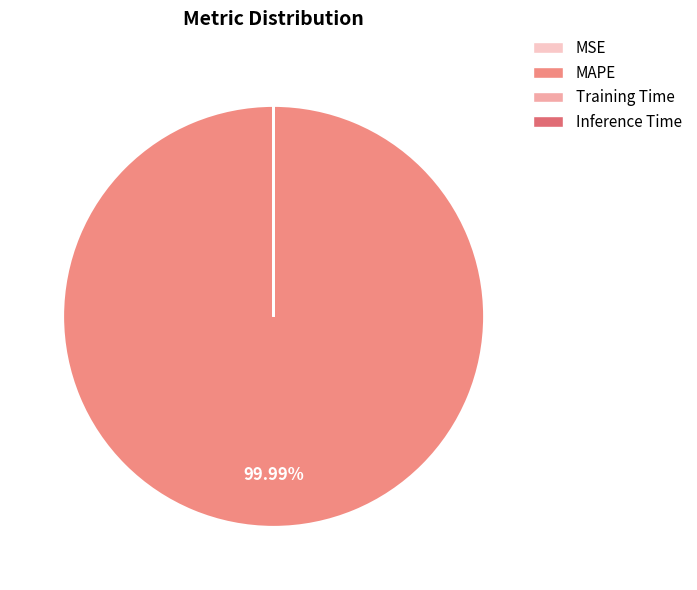

To the nearest percent, what is the difference between the largest and smallest slice percentages?

100%